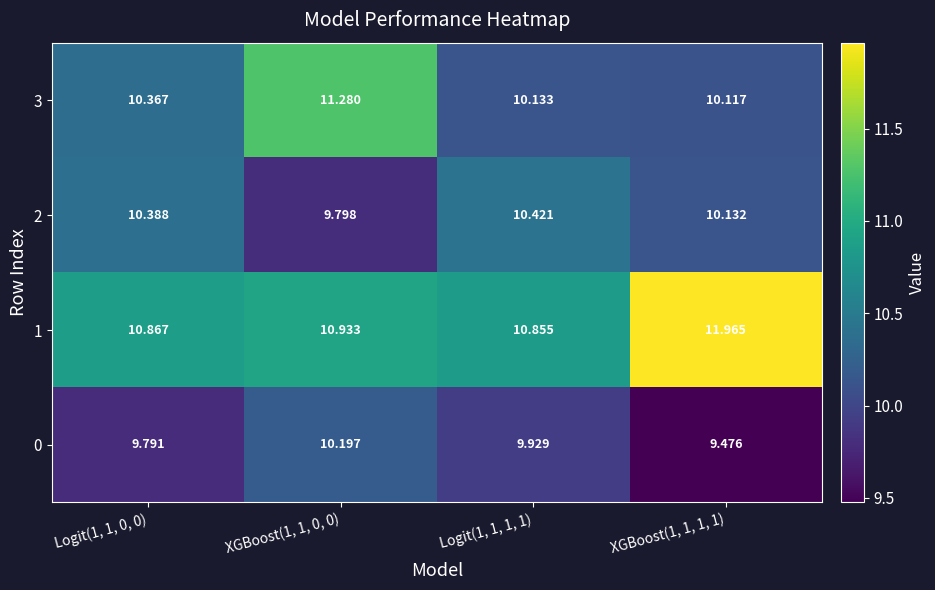

What is the greatest value displayed?

12.0